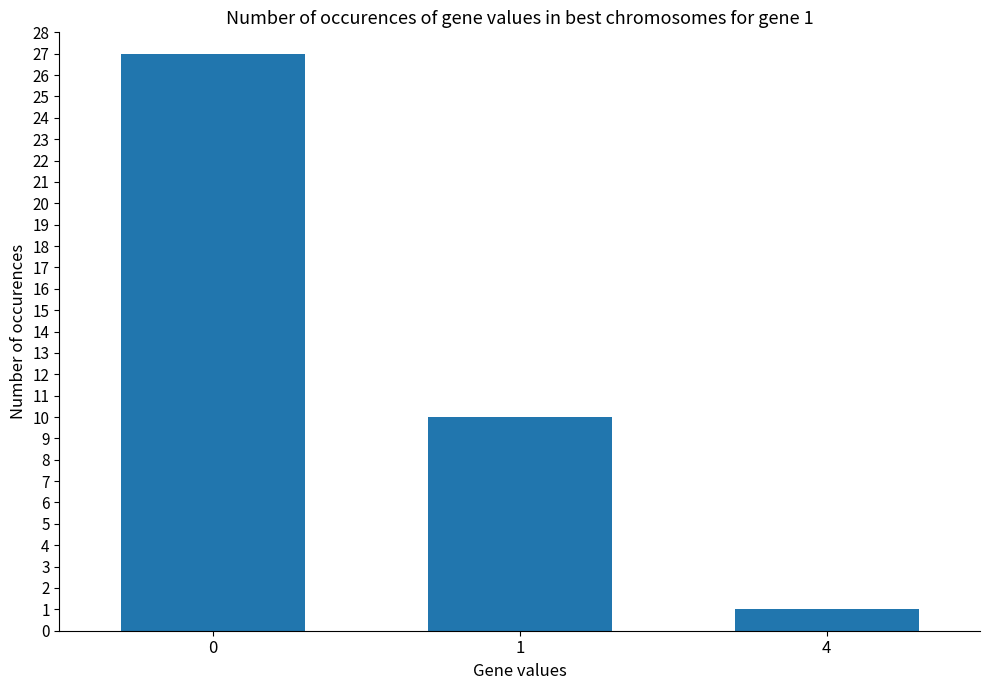

What is the average value?

13